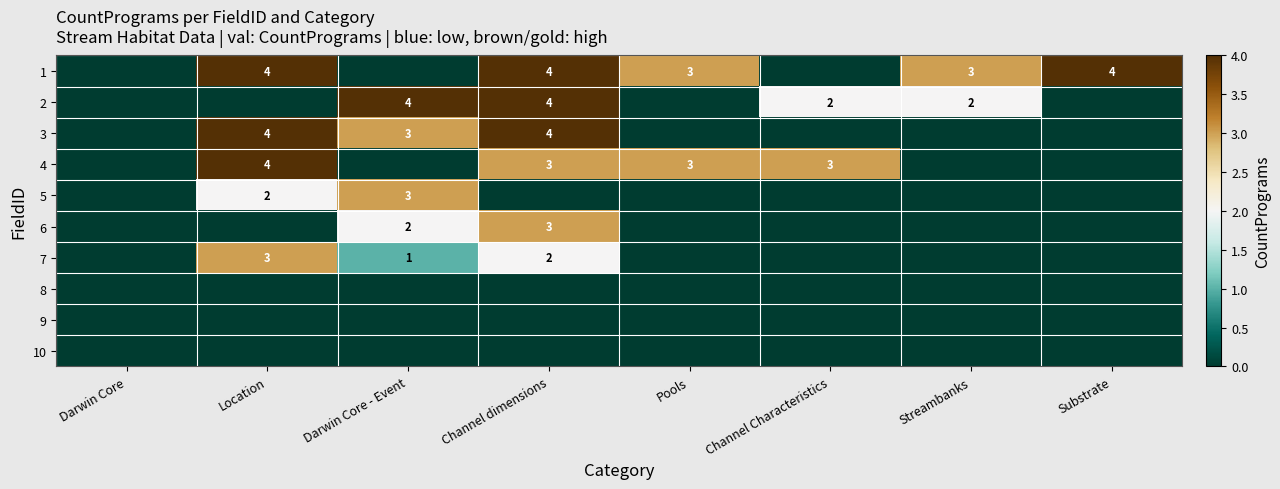

Is it true that 1 equals 4 at Channel dimensions?

True